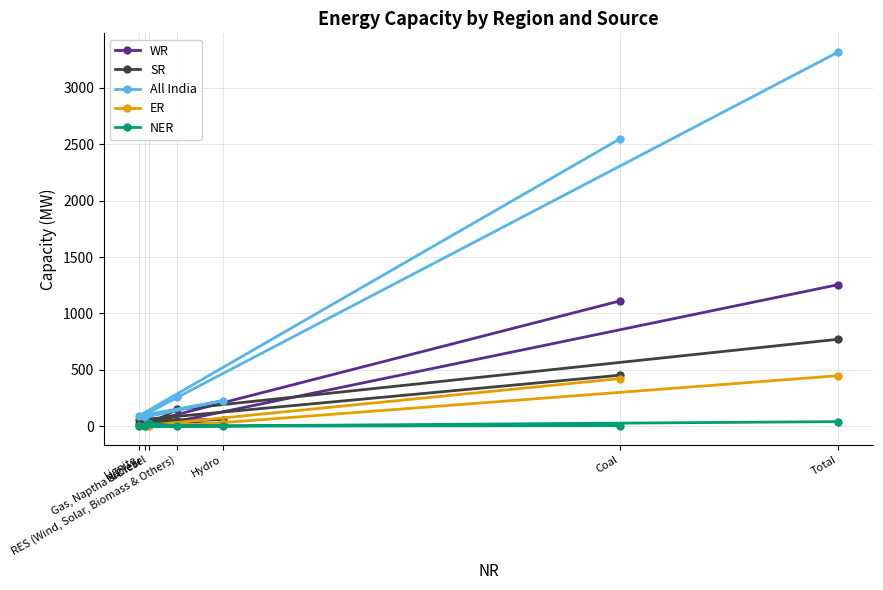

Is the value of ER at Gas, Naptha & Diesel greater than the value of NER at Gas, Naptha & Diesel?

No